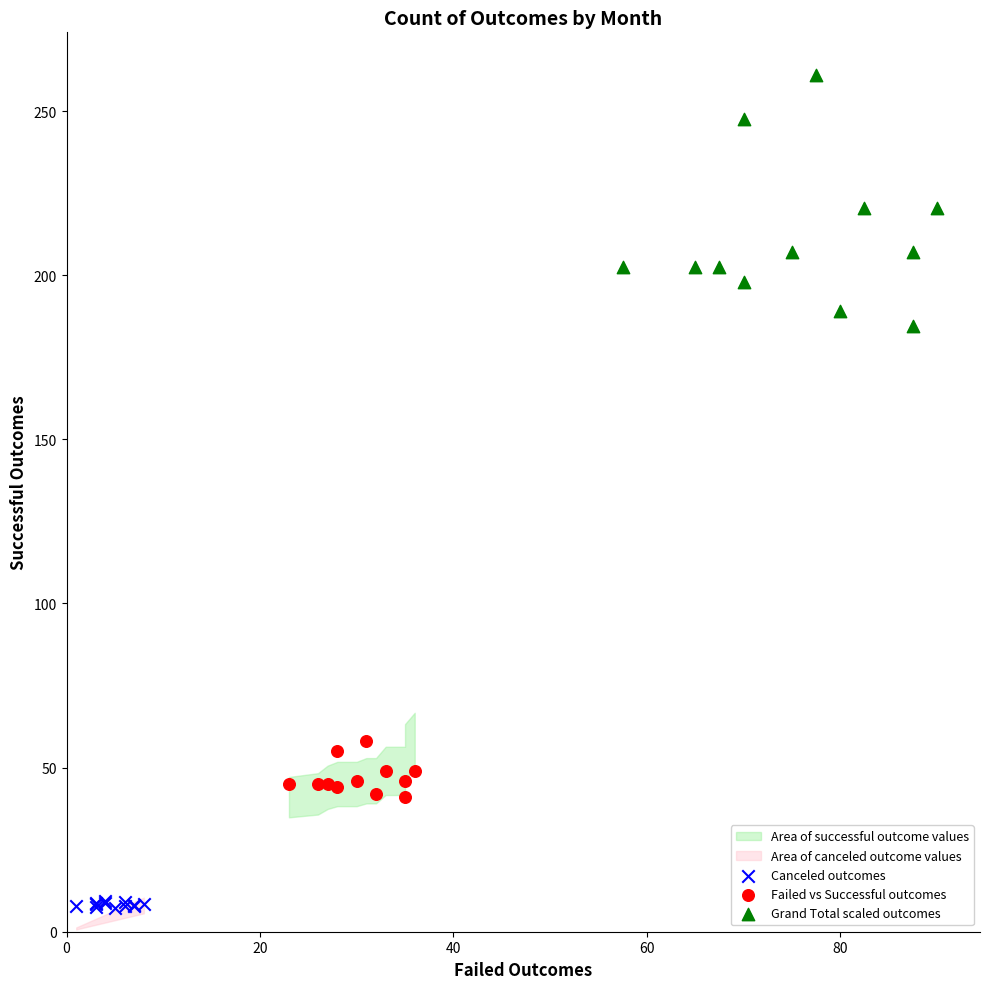

Which series reaches the maximum Y coordinate?

Grand Total scaled outcomes